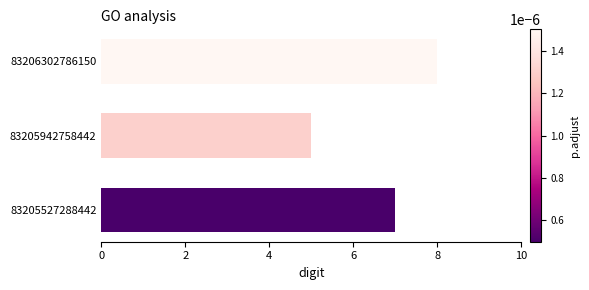

Count the number of data series in this chart.

1